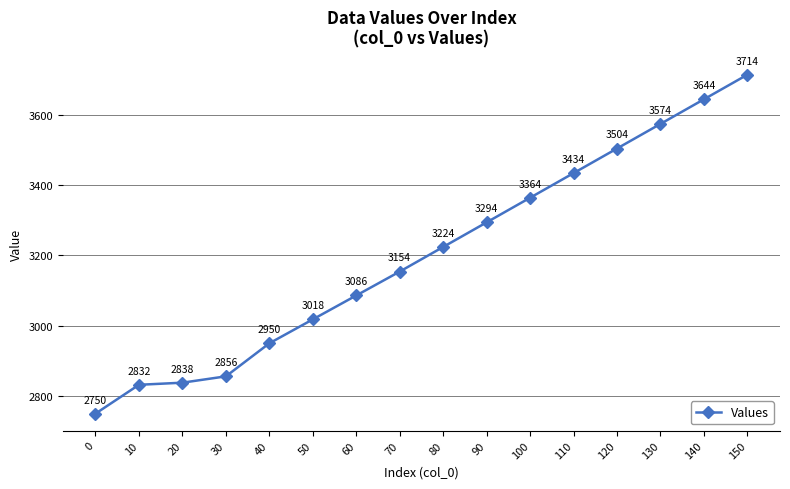

True or false: the data shows 5000 at 20.

False